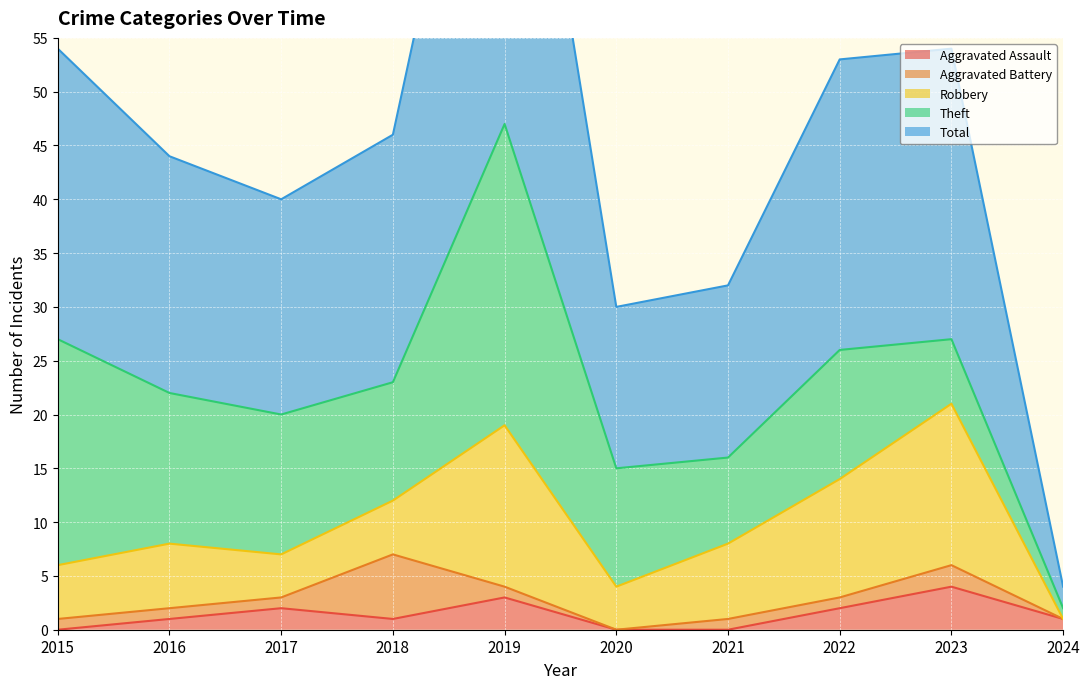

What is the maximum value for Aggravated Battery?

6